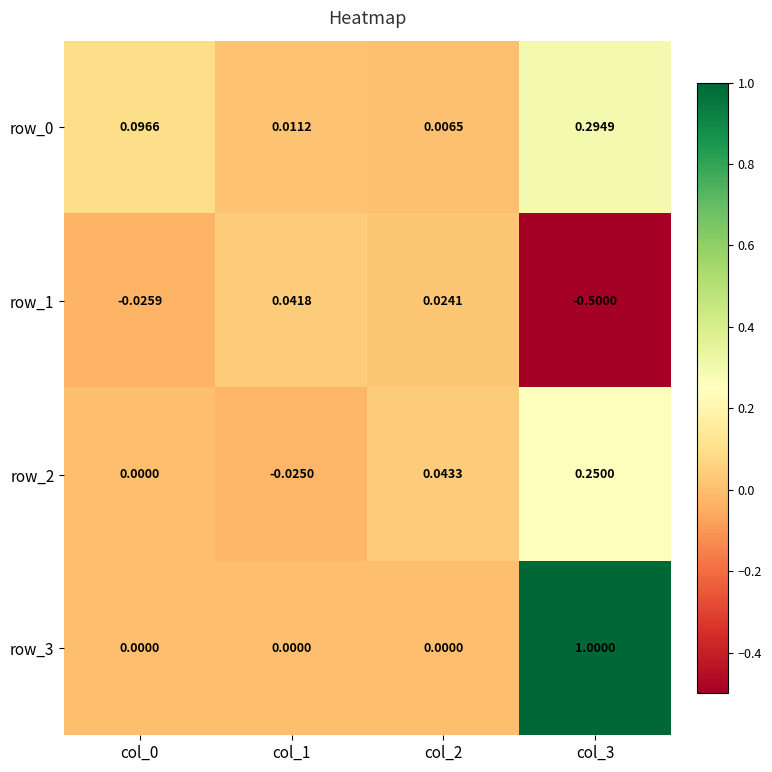

What is the smallest value displayed?

-0.5